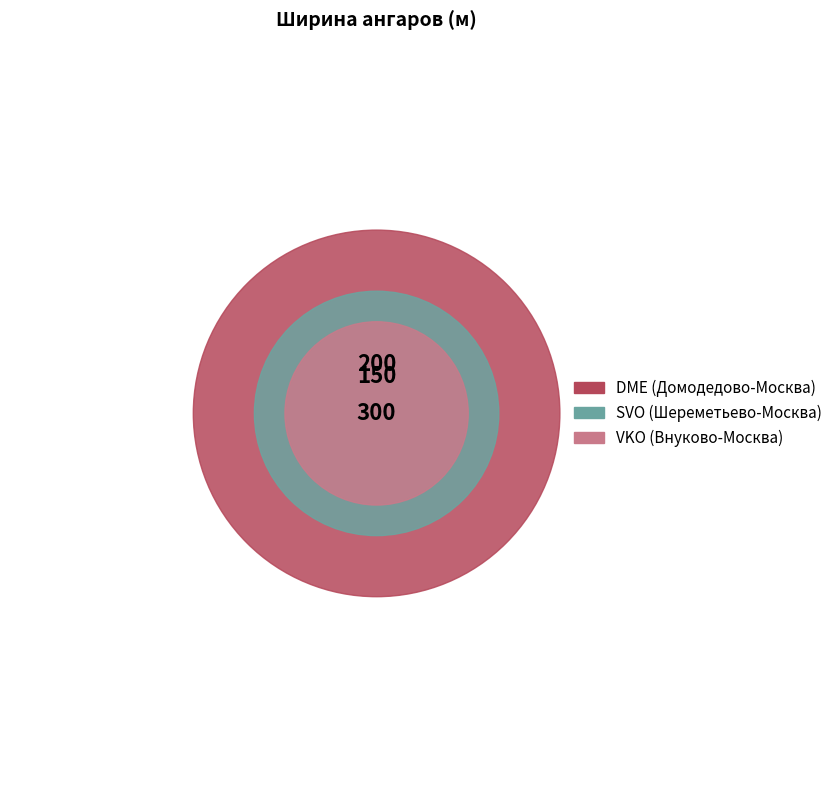

Is it true that SVO (Шереметьево-Москва) is 31% of the pie?

True